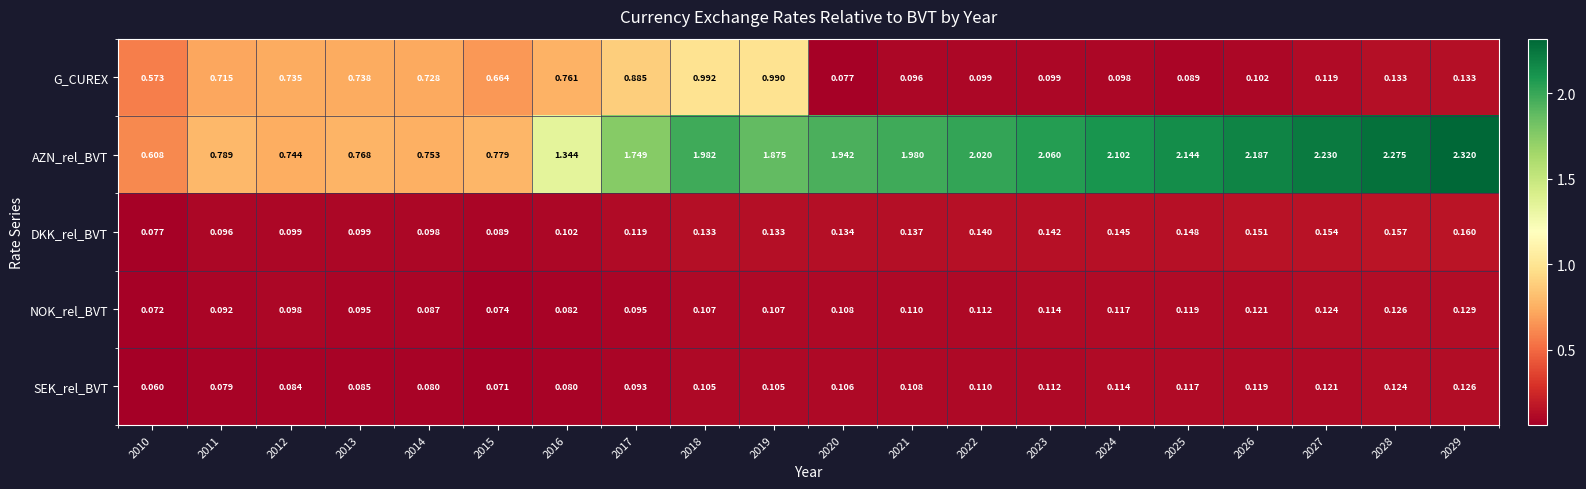

How many categories are shown in the chart?

20